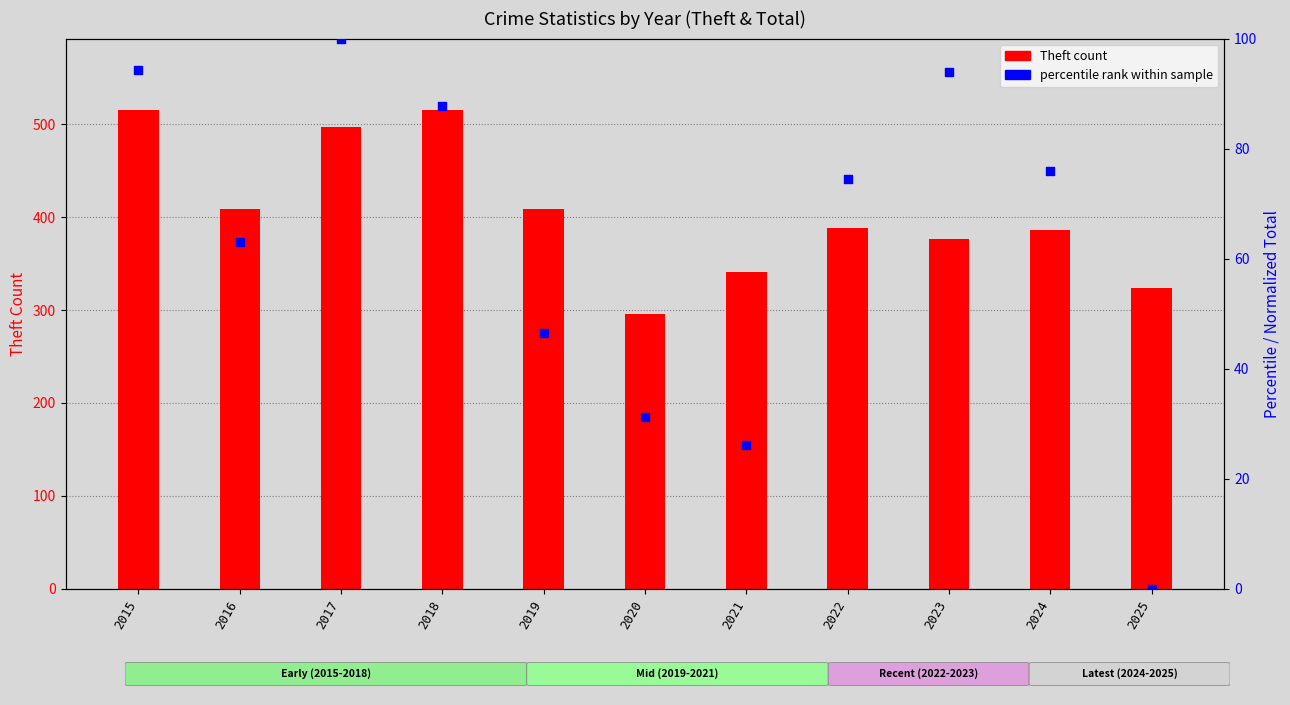

Is the value of percentile rank within sample at 2024 greater than the value of Theft count at 2015?

No